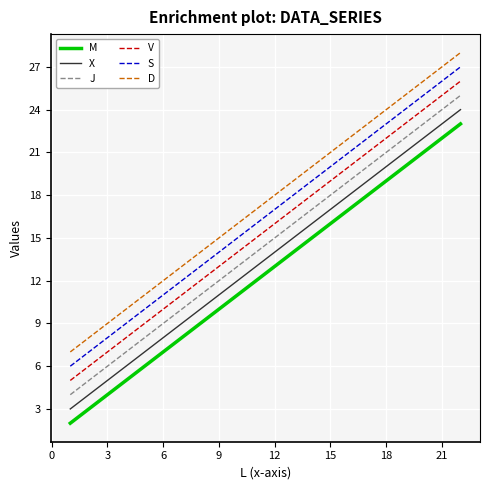

List the series in order of their peak value, highest first.

D, S, V, J, X, M